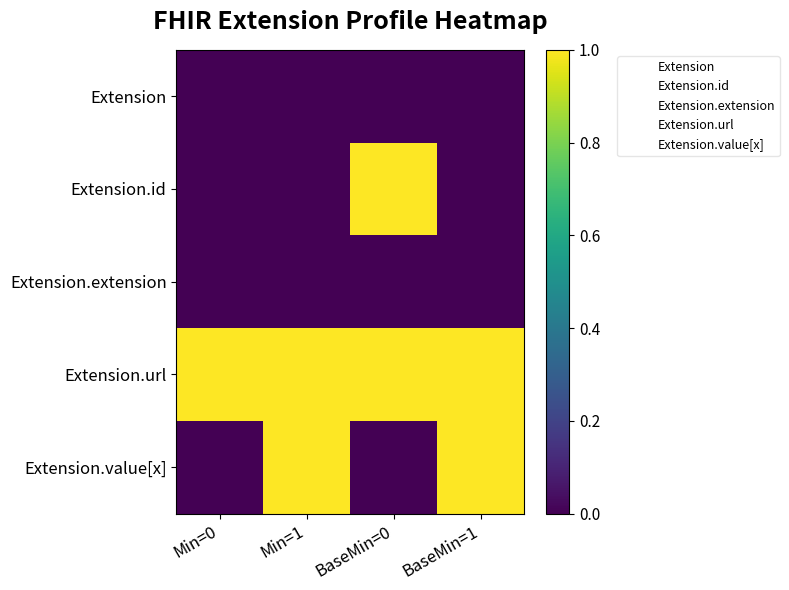

How many categories are shown in the chart?

4